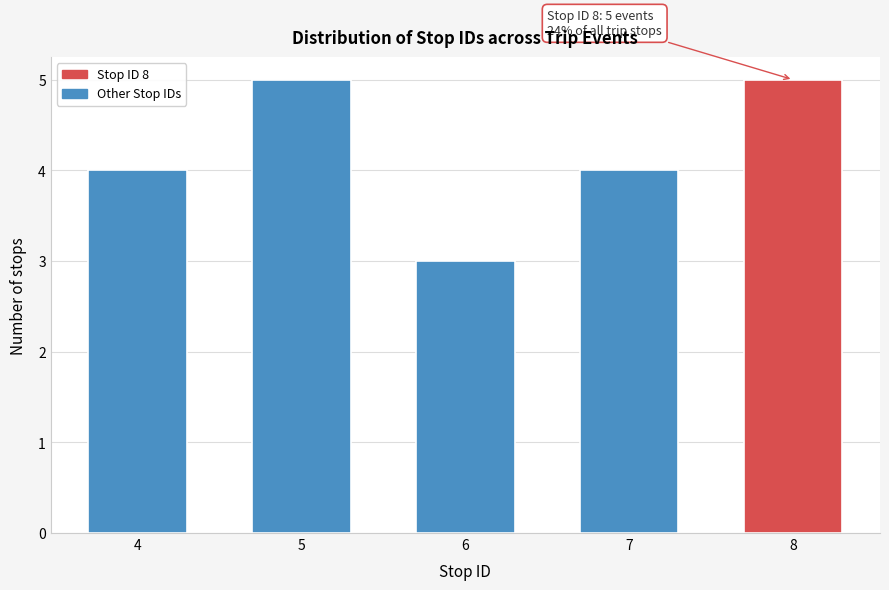

Reading left to right, transcribe all the data shown in this chart.

4	5	3	4	5